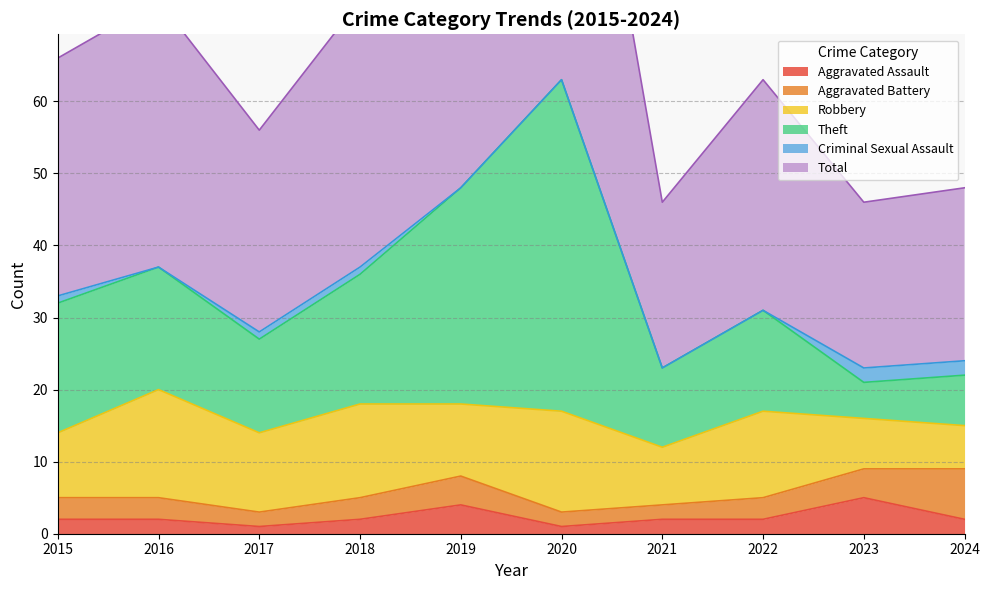

How many values in the Aggravated Assault series are below 2?

2